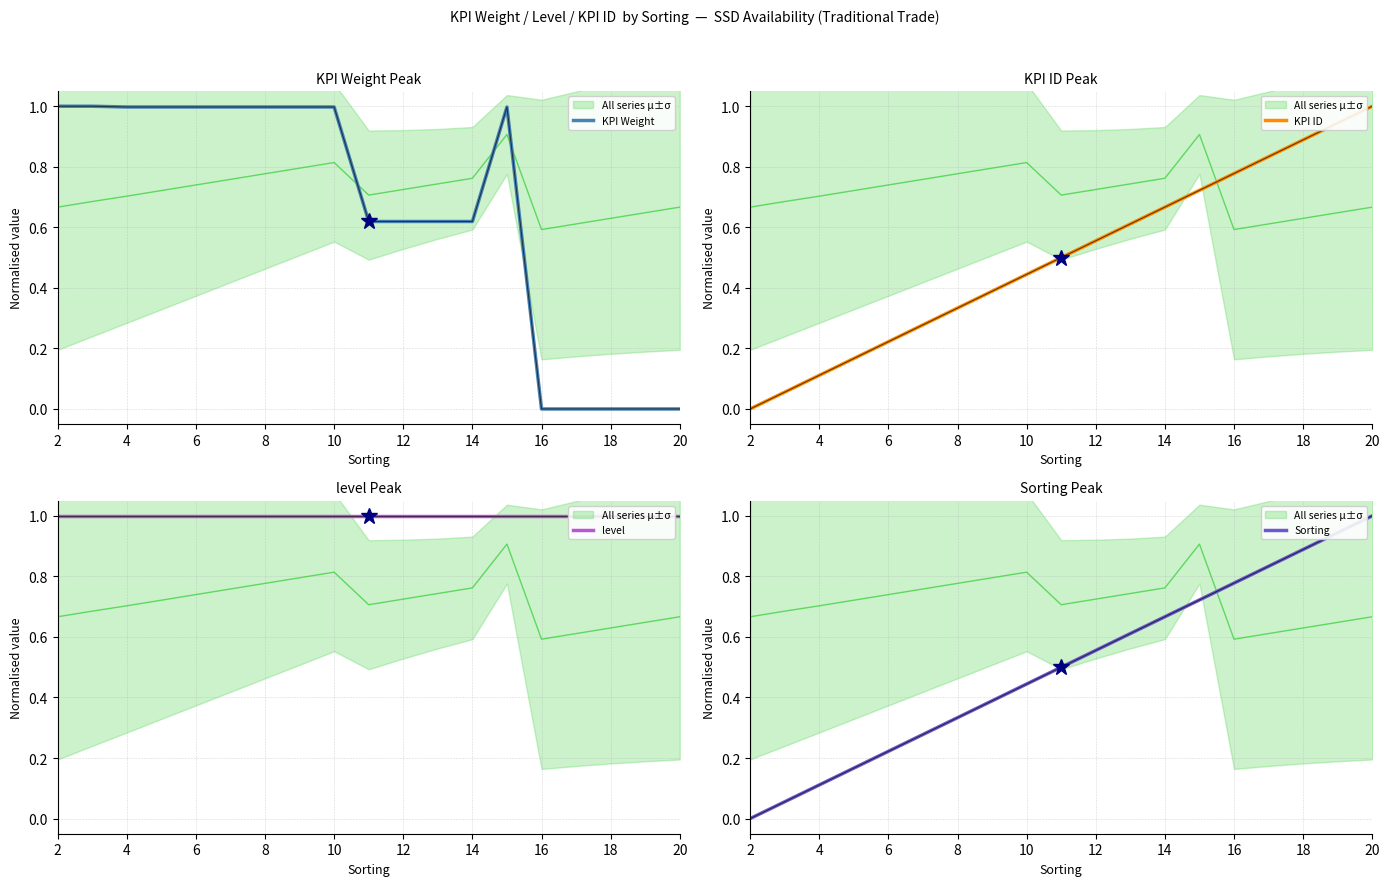

Is it true that KPI Weight equals 1.0 at 2?

True